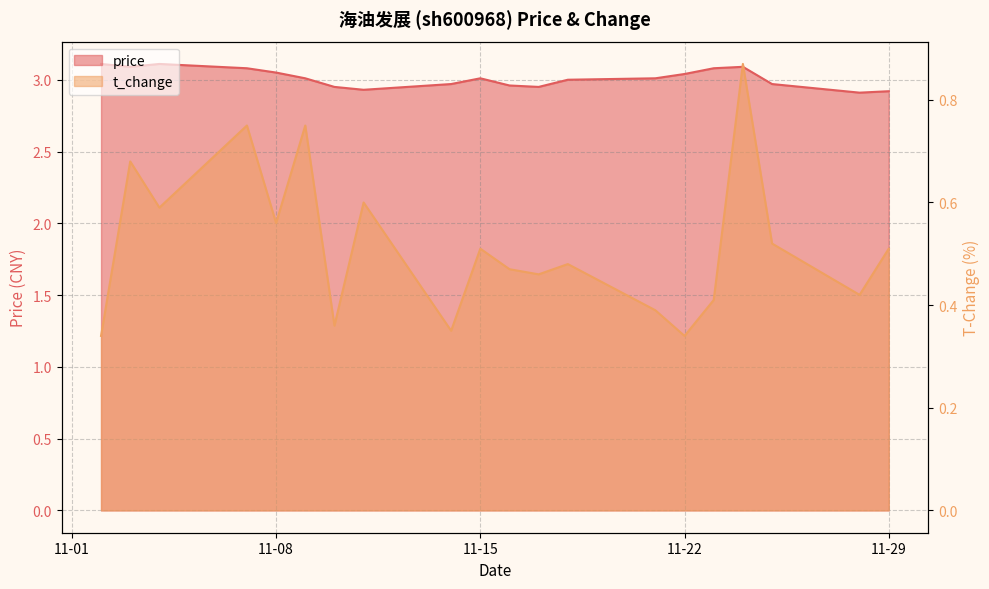

What value does the t_change series have at 2022-11-24?

0.9